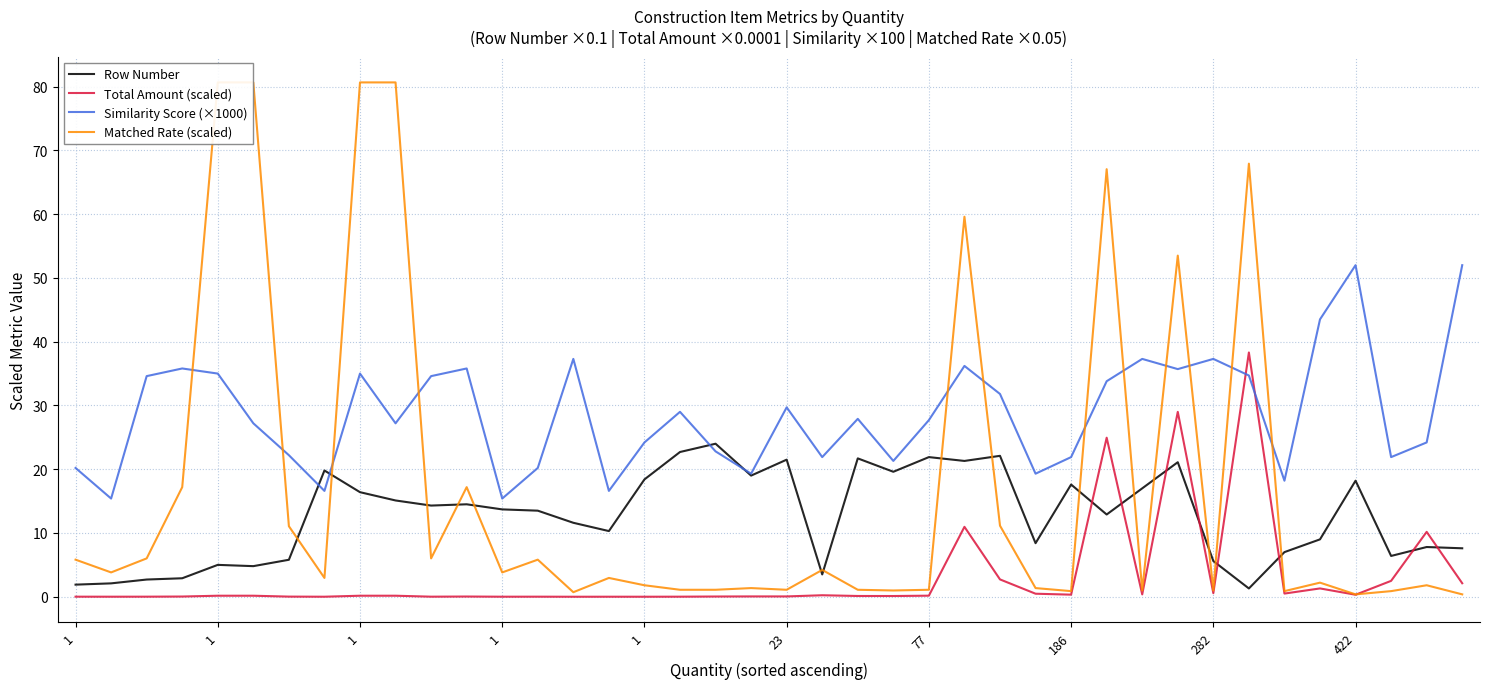

How many lines are shown in the chart?

4